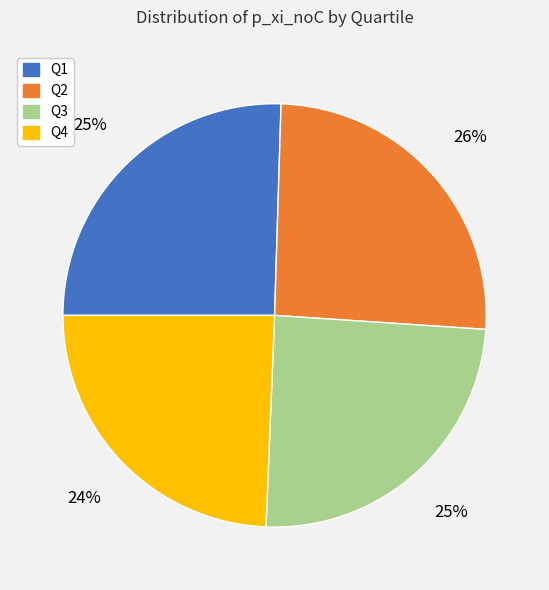

Is it true that Q3 is 18% of the pie?

False